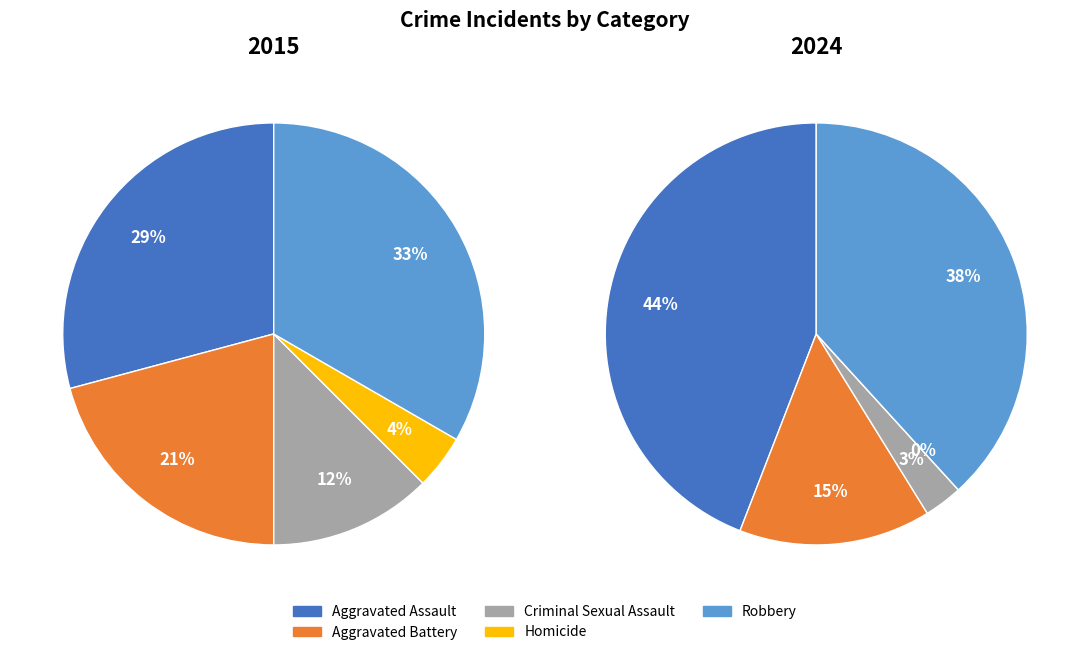

What percentage is the Robbery slice, to the nearest percent?

33%